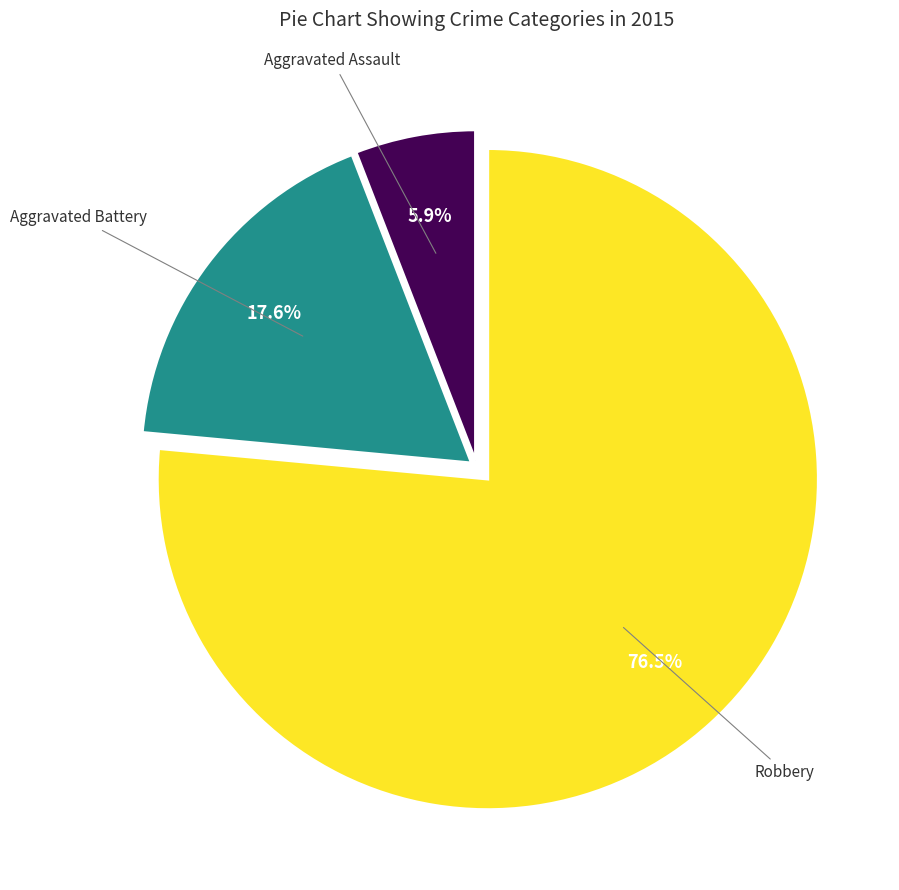

Is there a majority slice in this chart?

Yes